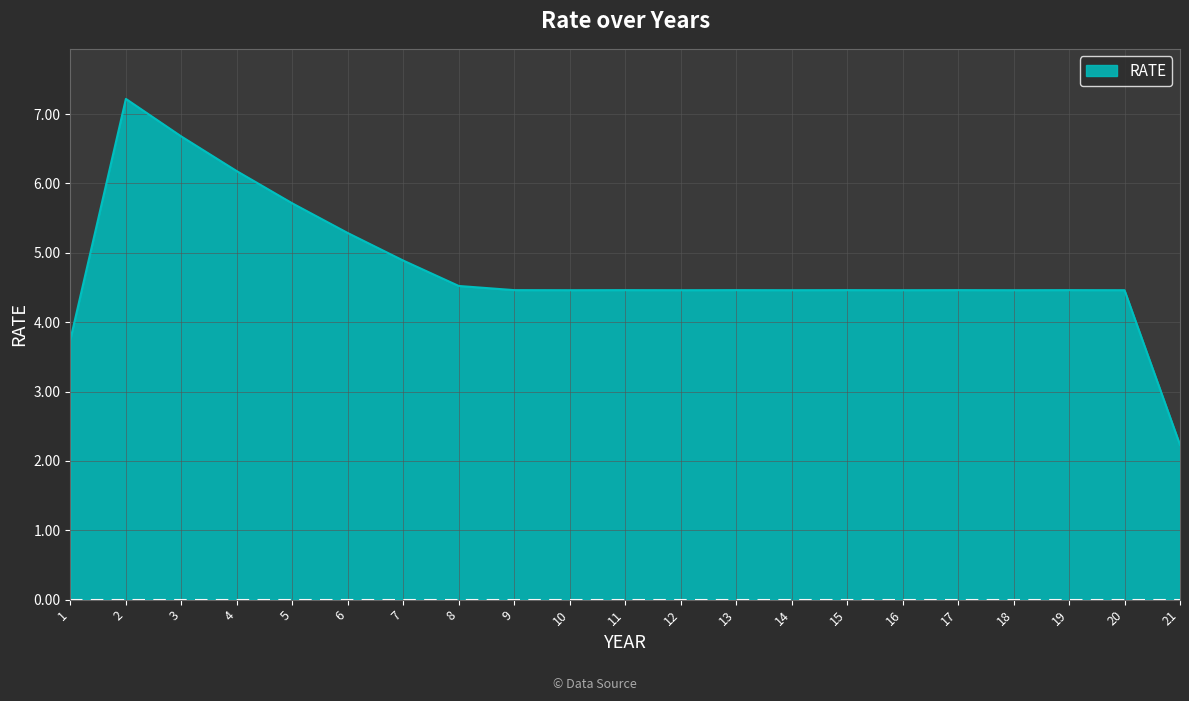

Which category has the lowest value across all series?

21